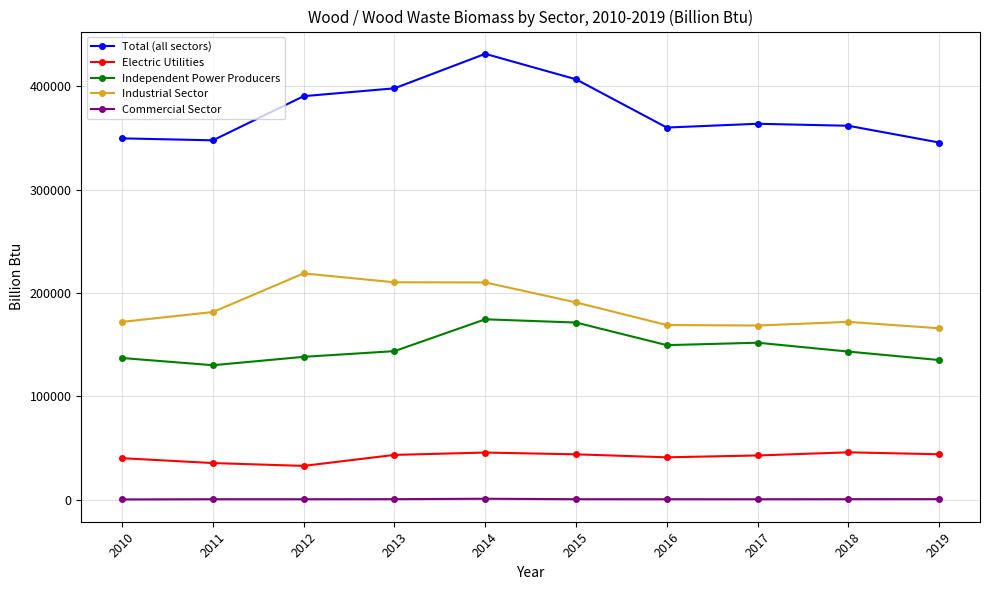

Which category has the highest value in the Industrial Sector series?

2012